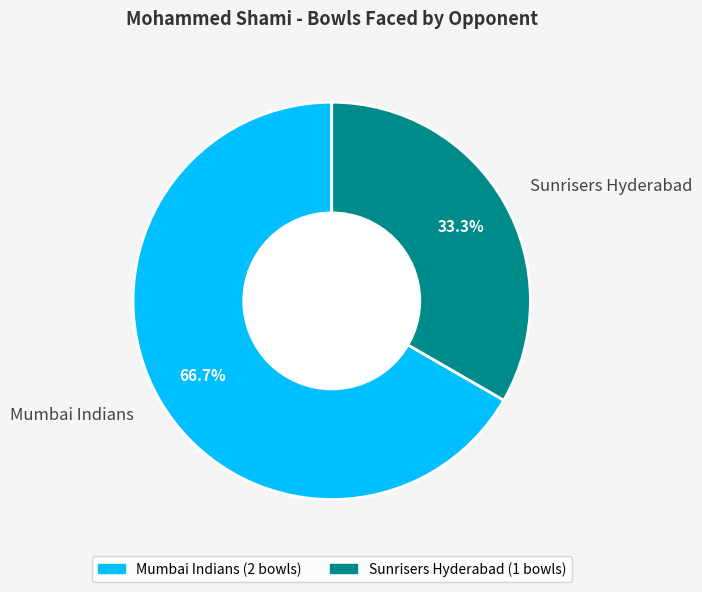

What is the ratio of the value at Sunrisers Hyderabad to the value at Mumbai Indians?

0.5